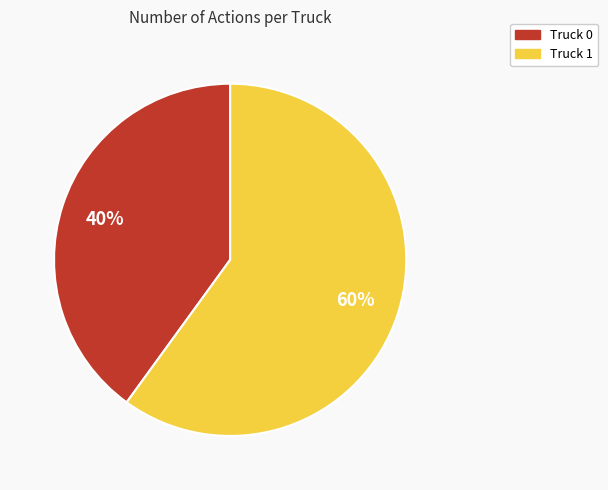

Do Truck 1 and Truck 0 together represent more than half of the pie?

Yes